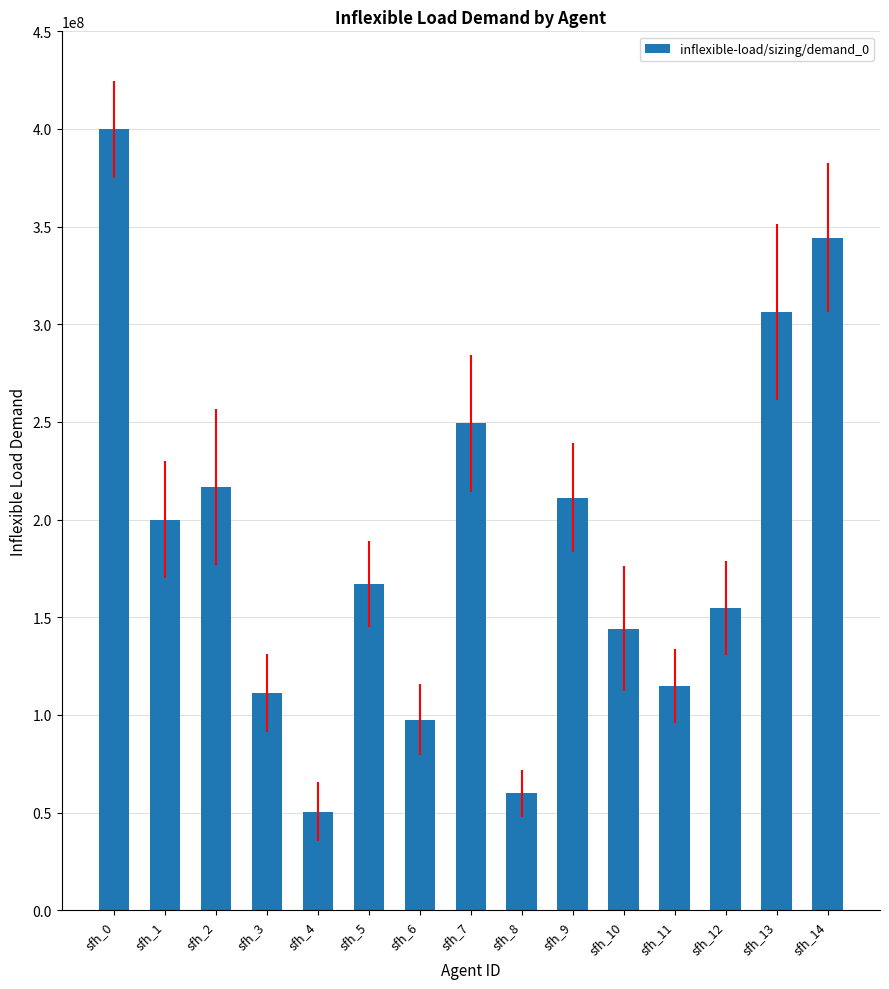

Reading right to left, extract all data points from this chart.

344402000	306107000	154700000	114965000	144040000	211281000	59936000	249346000	97630000	166934000	50554000	111233000	216745000	199878000	399755000